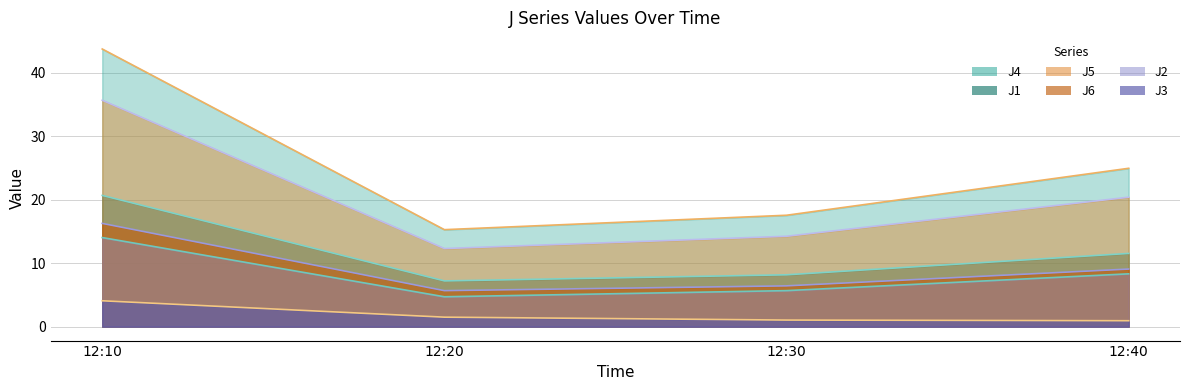

Is the value of J3 at 12:30 greater than the value of J5 at 12:40?

No